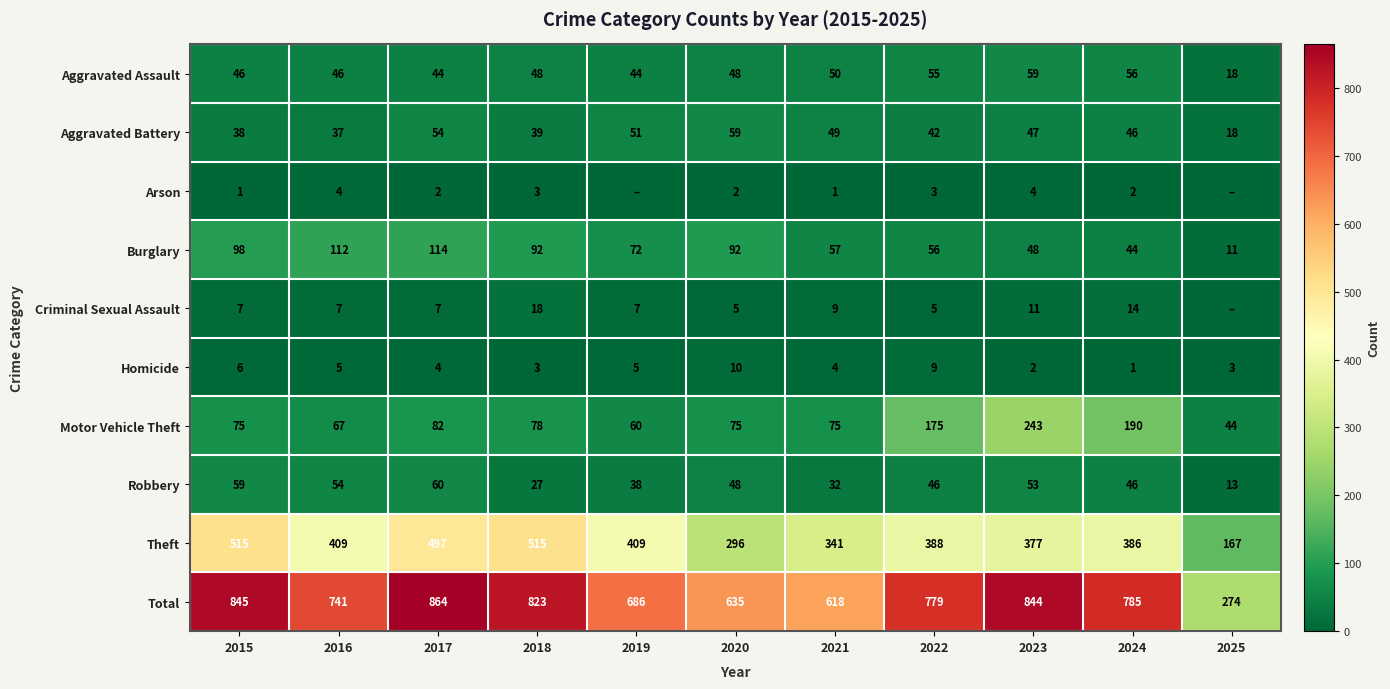

Is the value of Robbery at 2020 greater than the value of Motor Vehicle Theft at 2022?

No